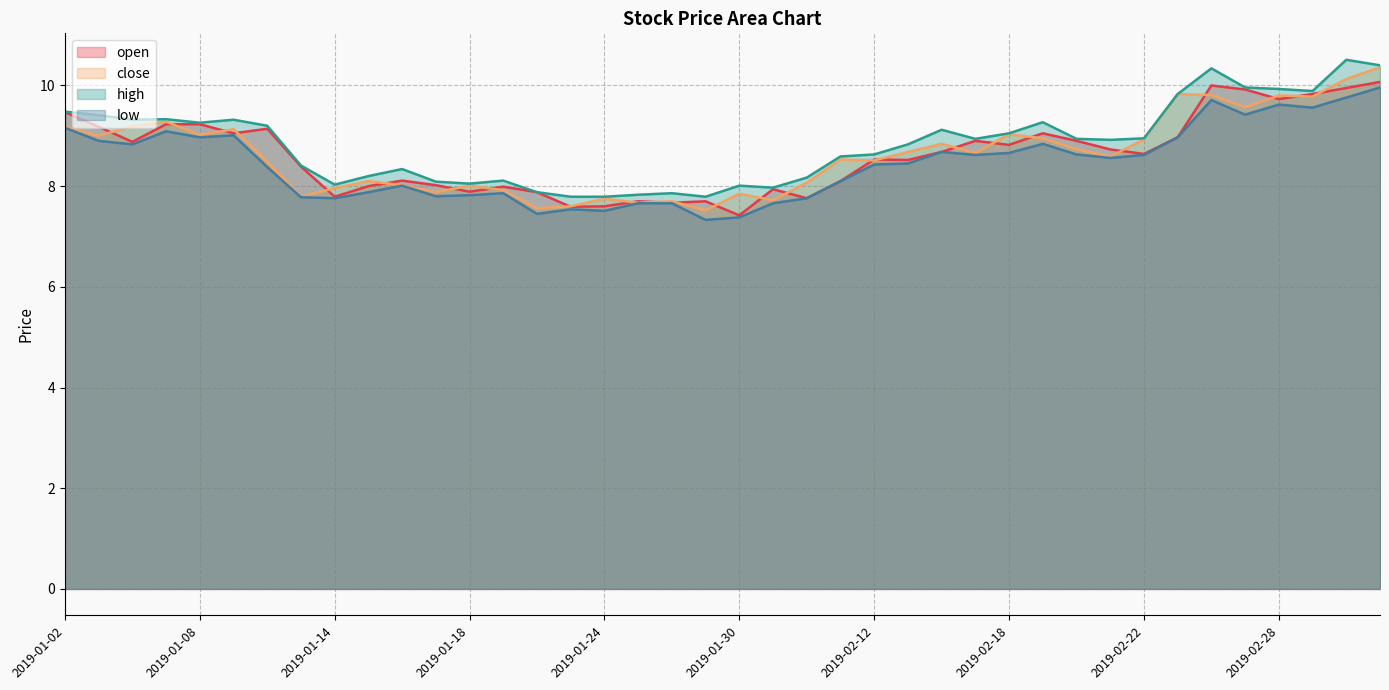

Does the chart display data point markers on the line(s)?

No